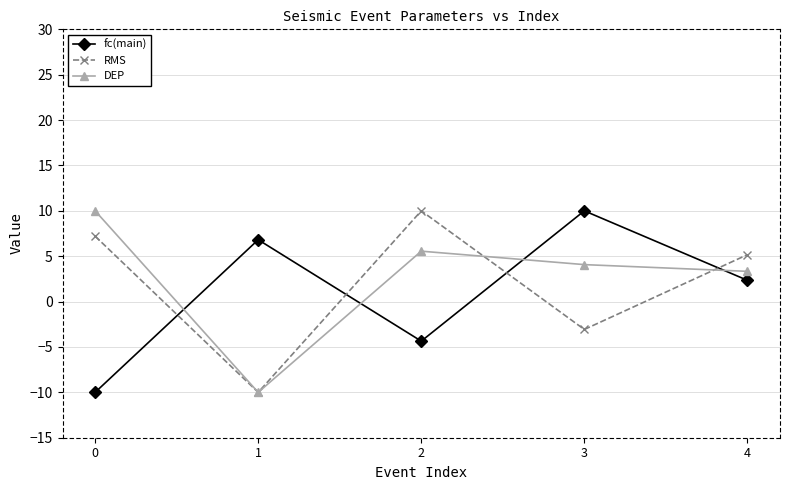

What is the spread (max minus min) of values at 1?

16.8